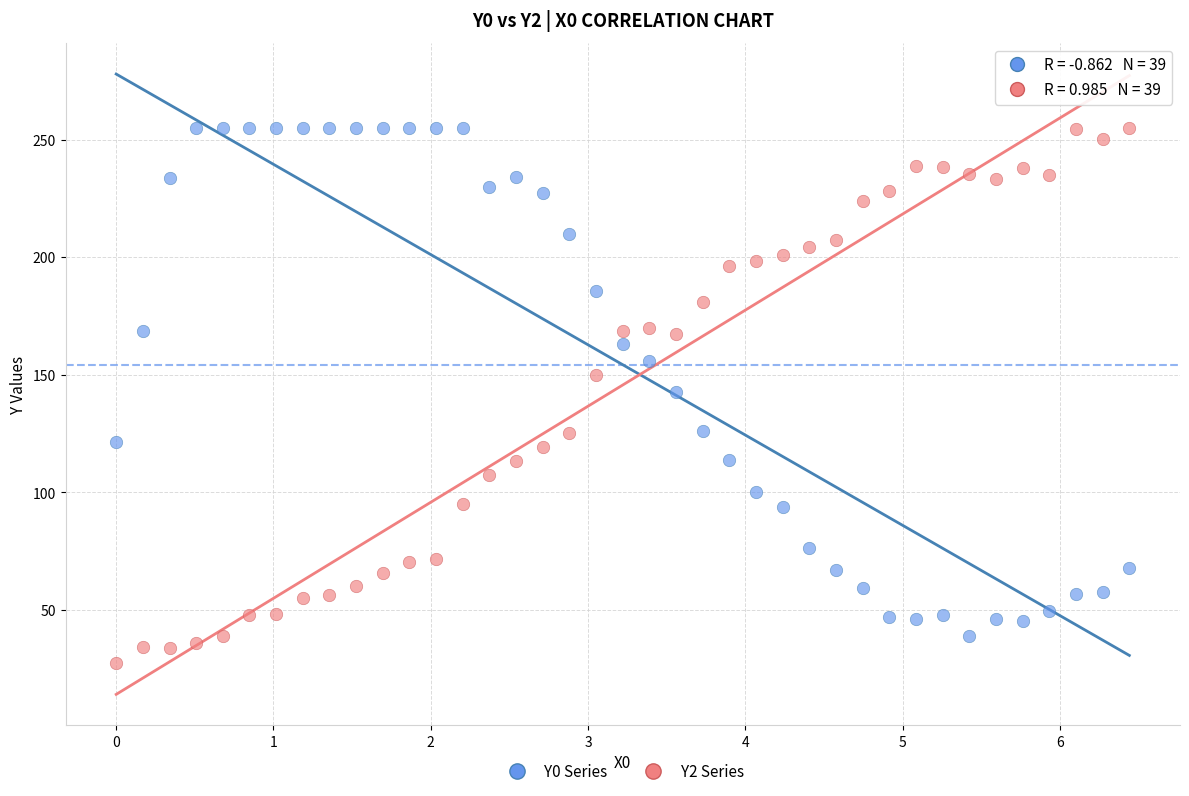

Across all data points, what is the range of X values (max minus min)?

6.4